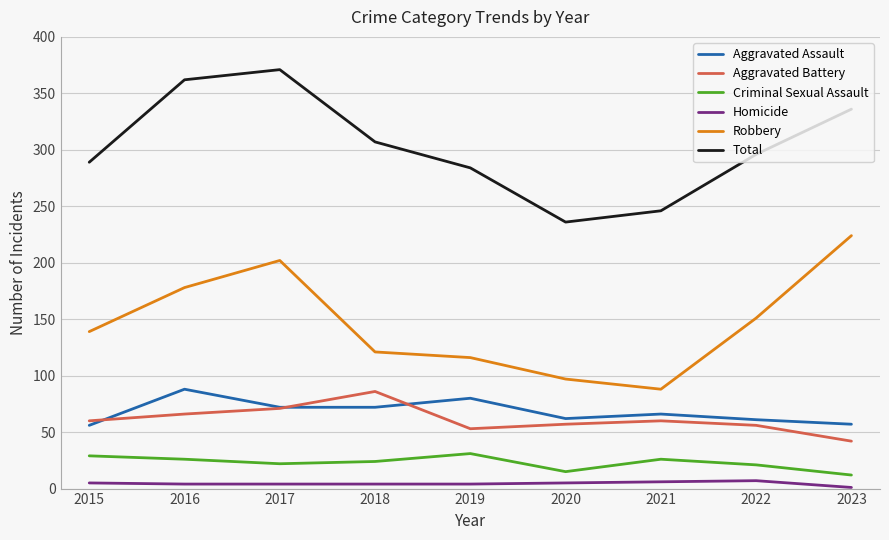

What value does the Robbery series have at 2017?

202